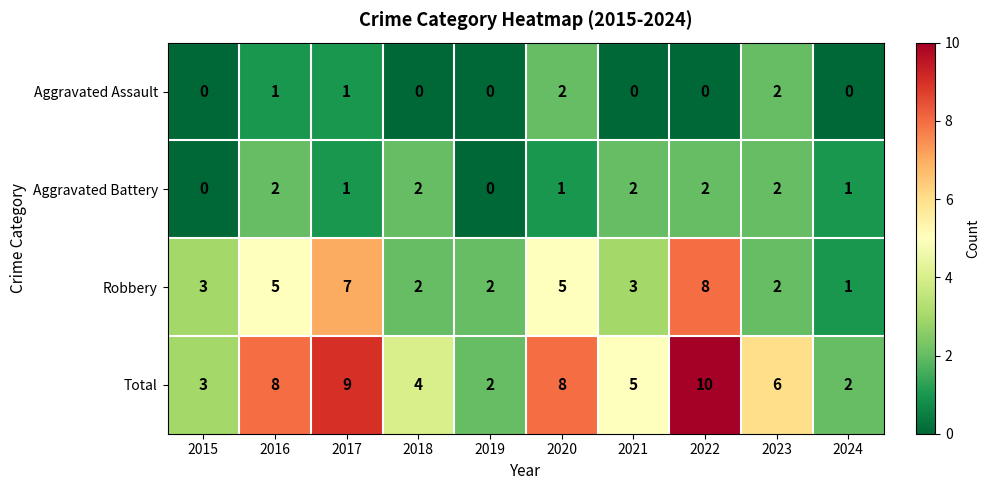

What is the difference between the highest and lowest values at 2017?

8